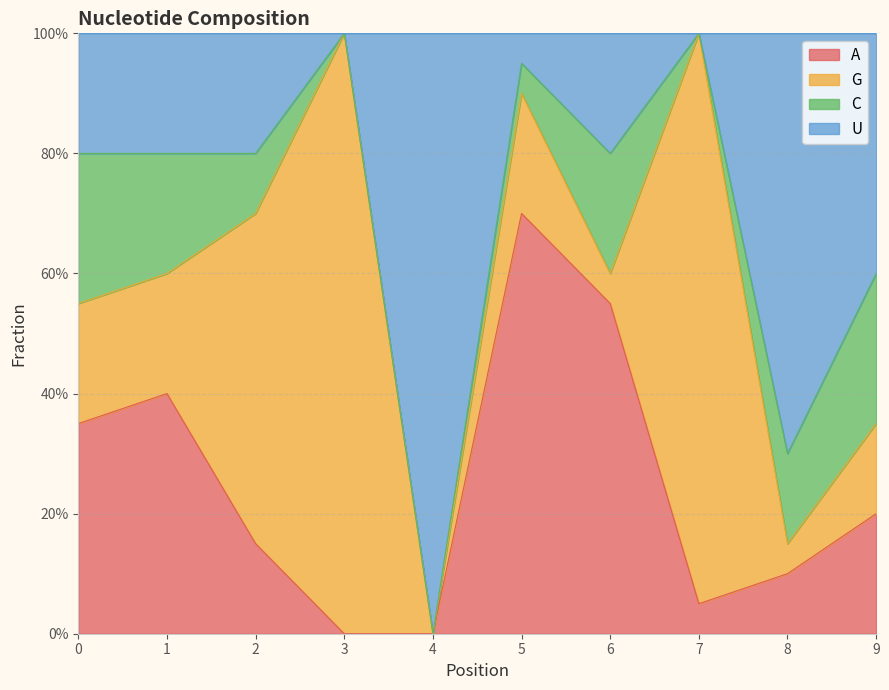

At 9, list the series in order from smallest to largest.

A, U